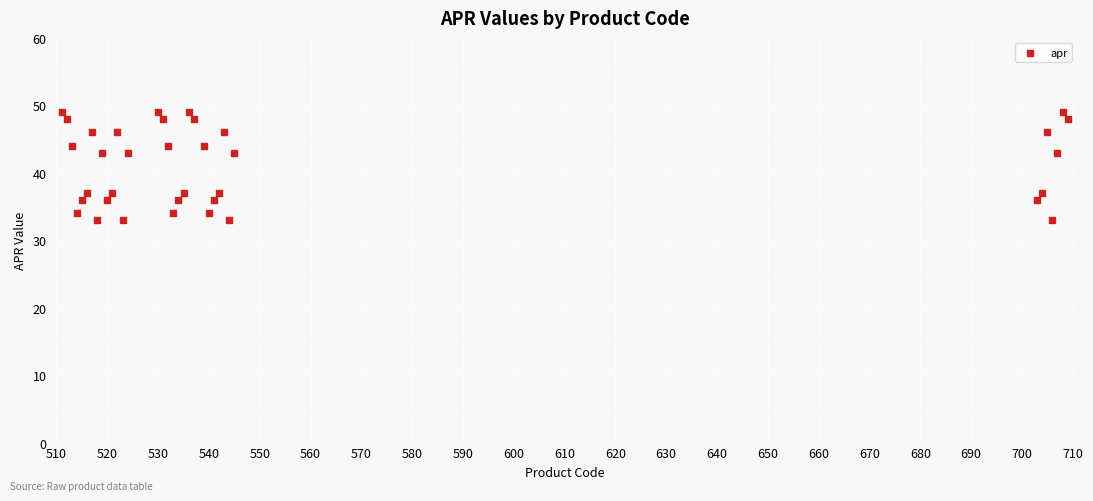

What is the range of Y values (max minus min)?

16